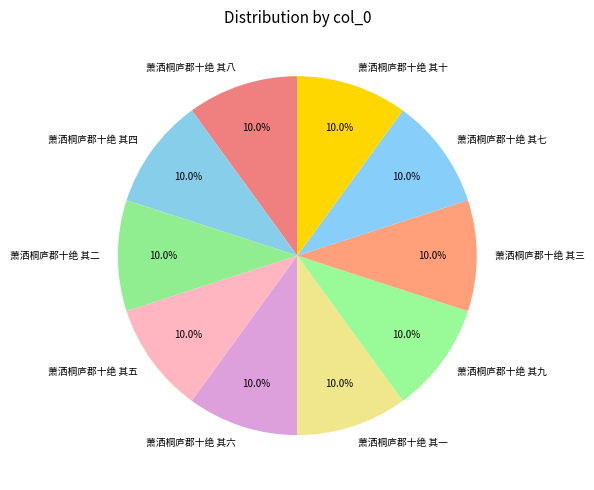

Combined, do 萧洒桐庐郡十绝 其五 and 萧洒桐庐郡十绝 其七 account for over 50%?

No